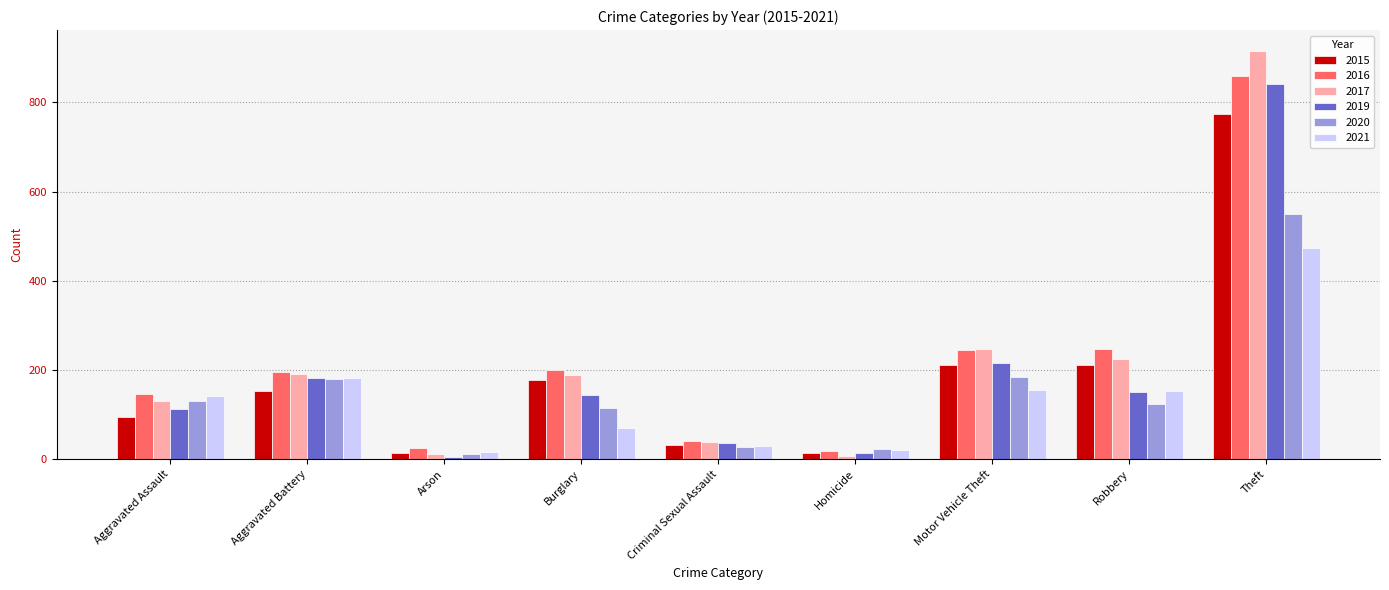

The value of 2016 at Homicide is 18. True or false?

True